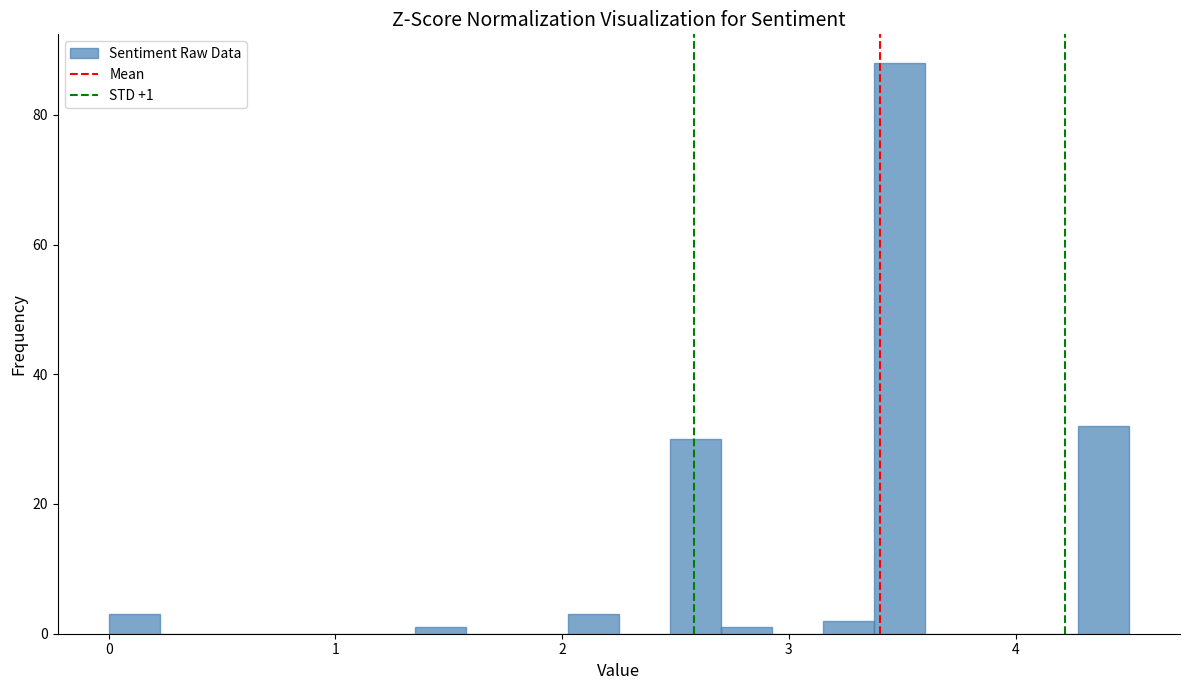

Around what value on the x-axis is the tallest bar? Give the approximate position of its centre, as read against the axis.

3.5